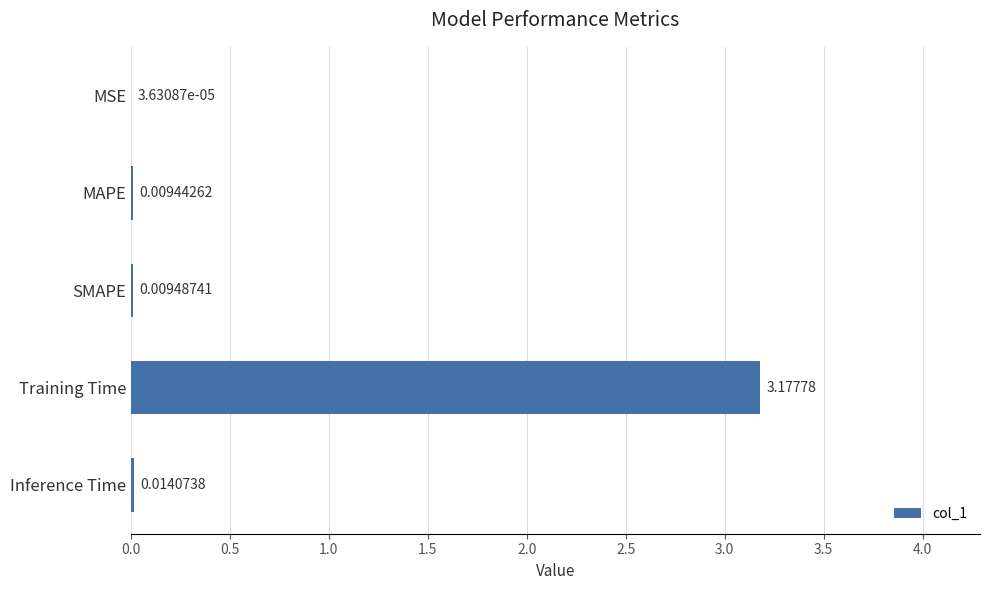

At which category does the chart reach its peak across all series?

Training Time